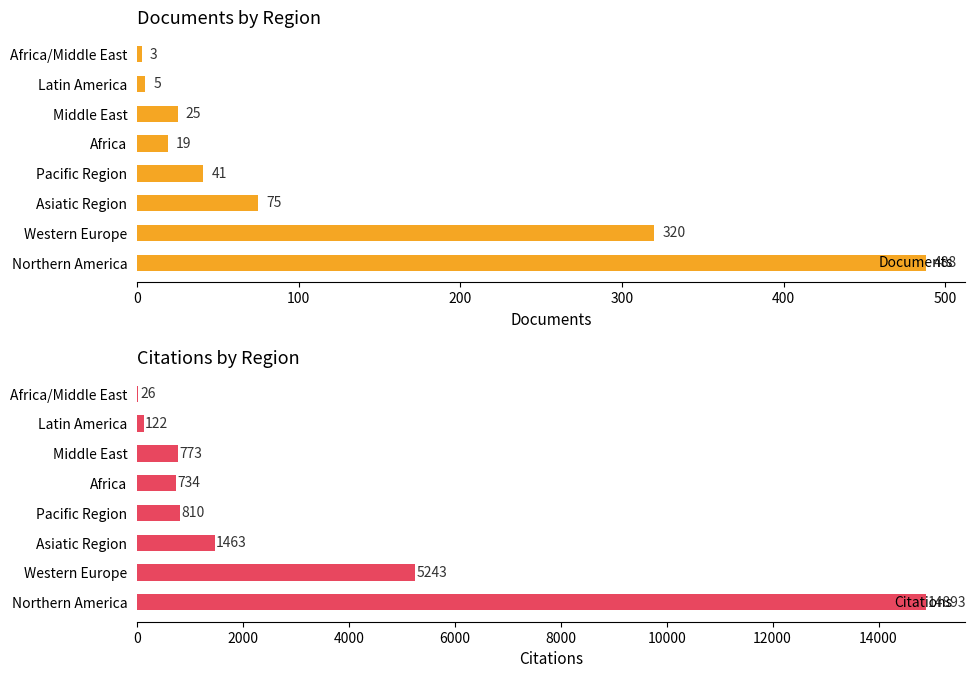

Which series has the widest spread of values?

Citations